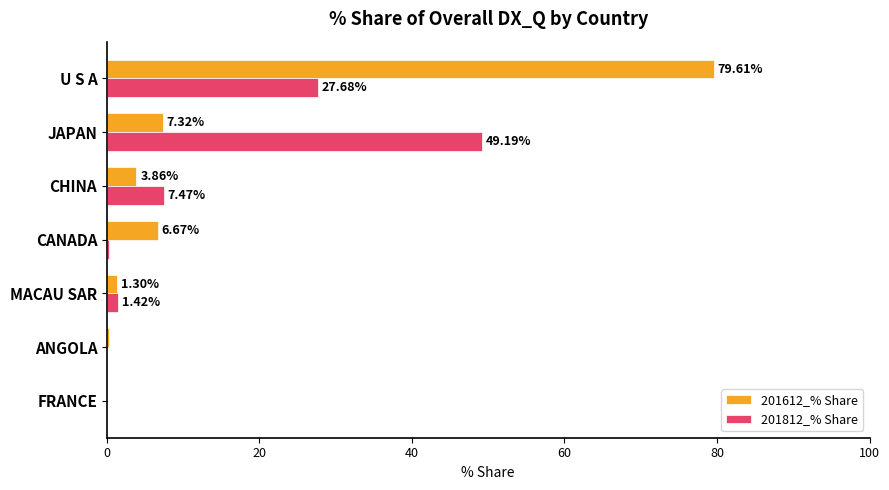

Which series has the largest total across all categories?

201612_% Share